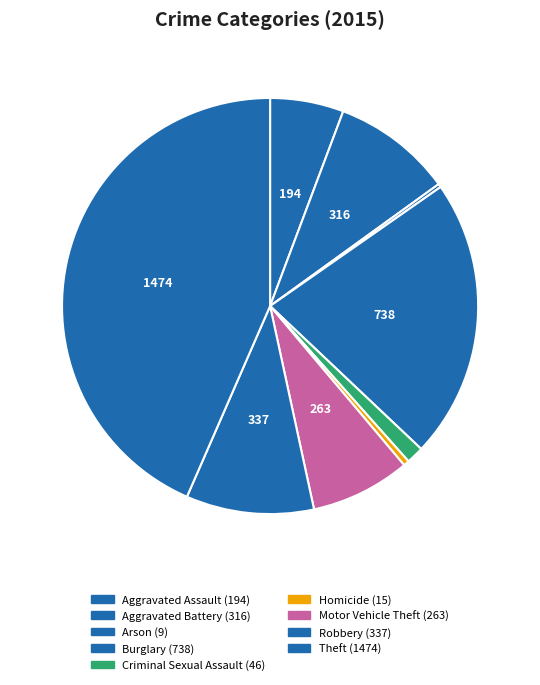

What is the total percentage of Aggravated Battery and Homicide?

9.8%